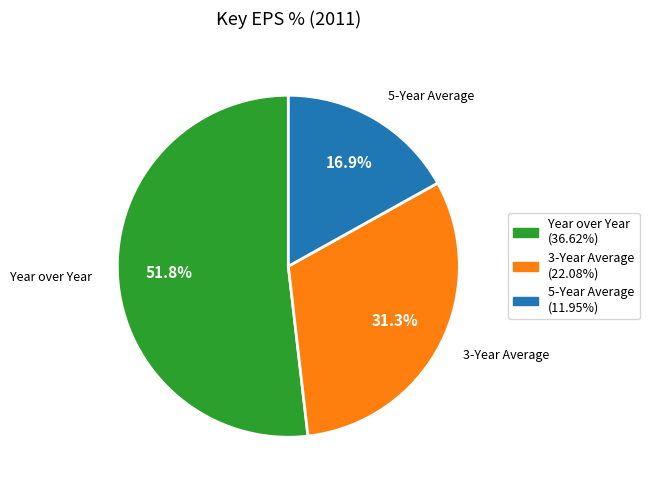

Which category has the smallest portion of the pie?

5-Year Average